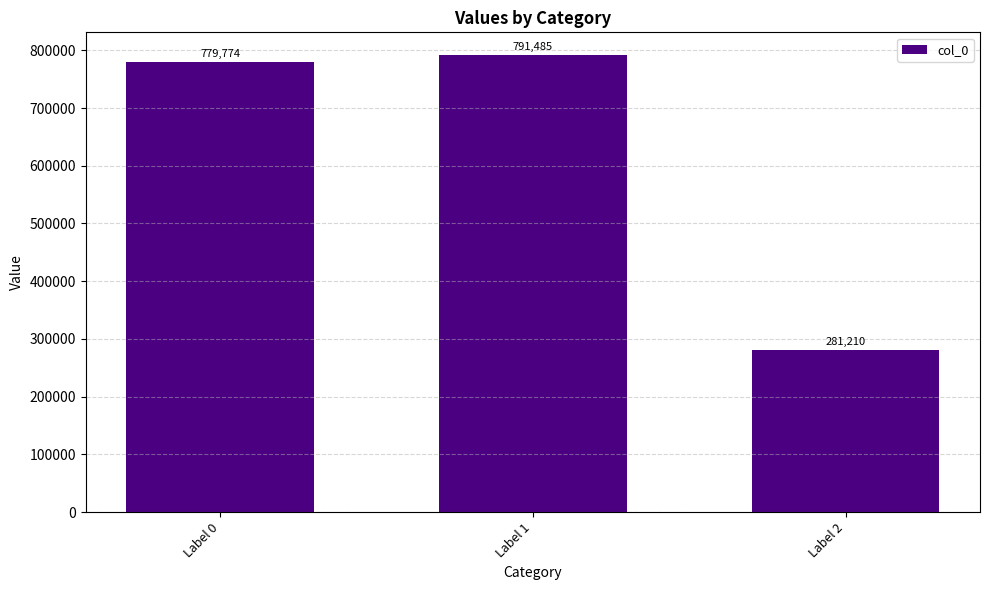

Reading left to right, list all the values displayed in this chart.

Label 0=779774	Label 1=791485	Label 2=281210